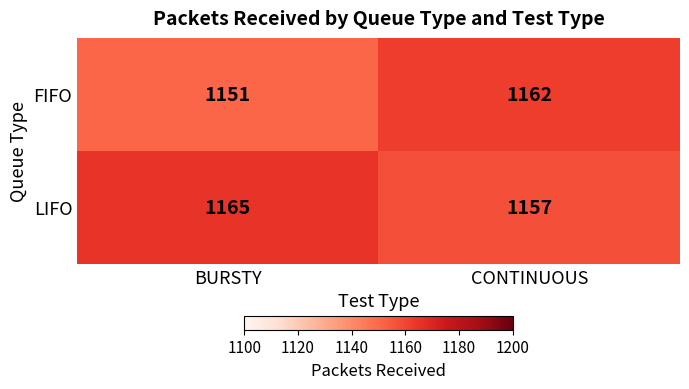

Which category has the lowest value across all series?

BURSTY